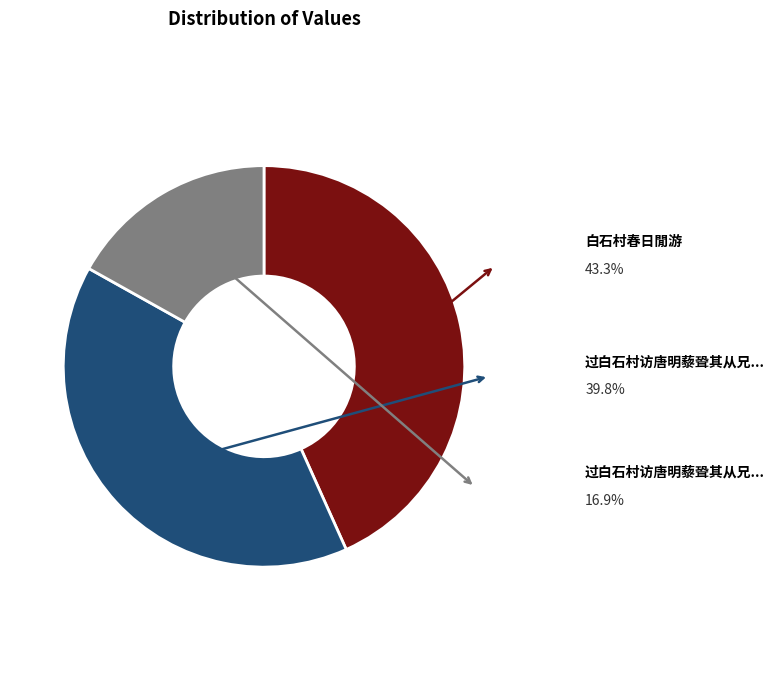

Is there any slice that represents more than half of the pie?

No